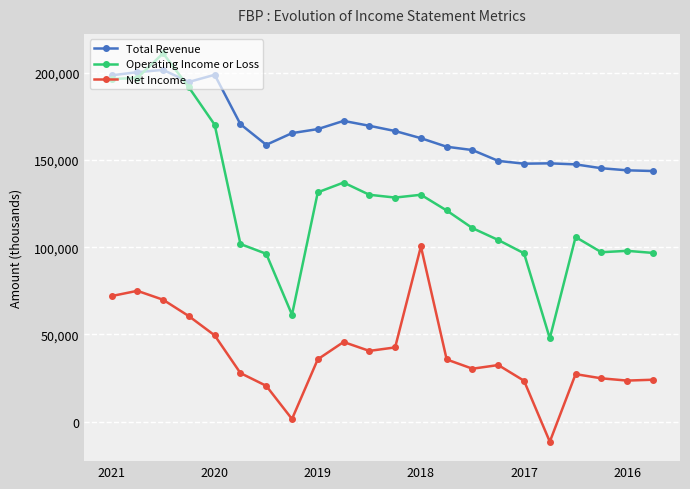

True or false: Net Income has more than 0 interior local peaks.

True